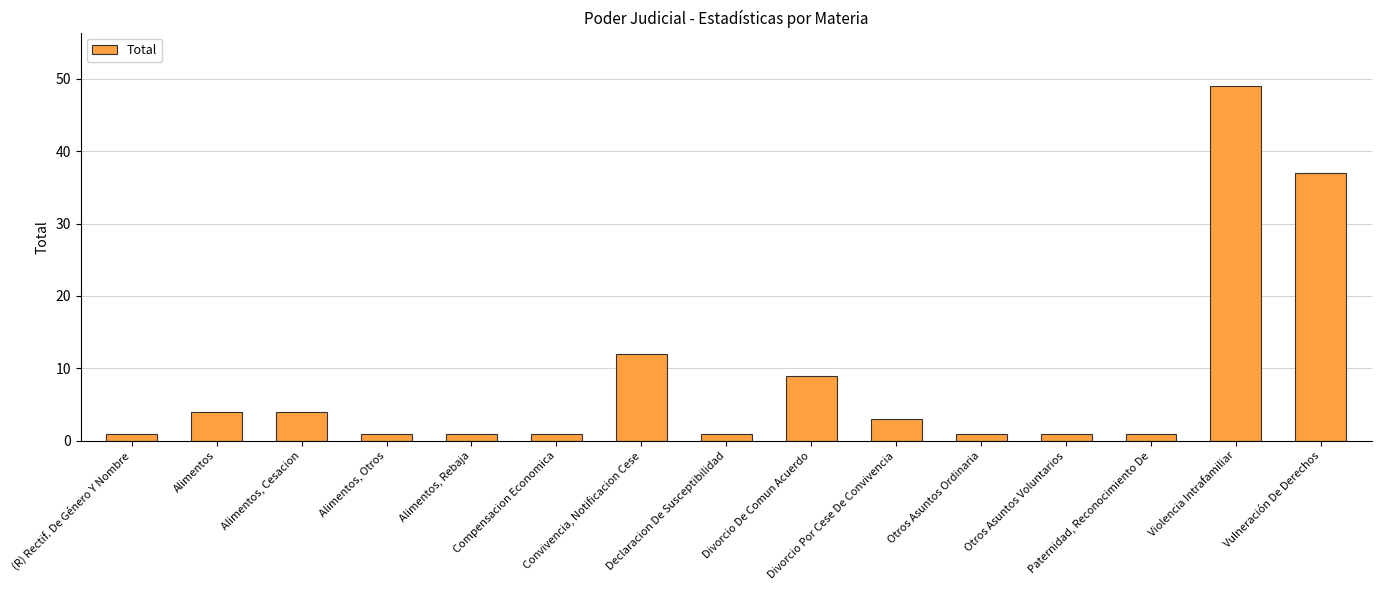

What is the maximum value shown in the chart?

49